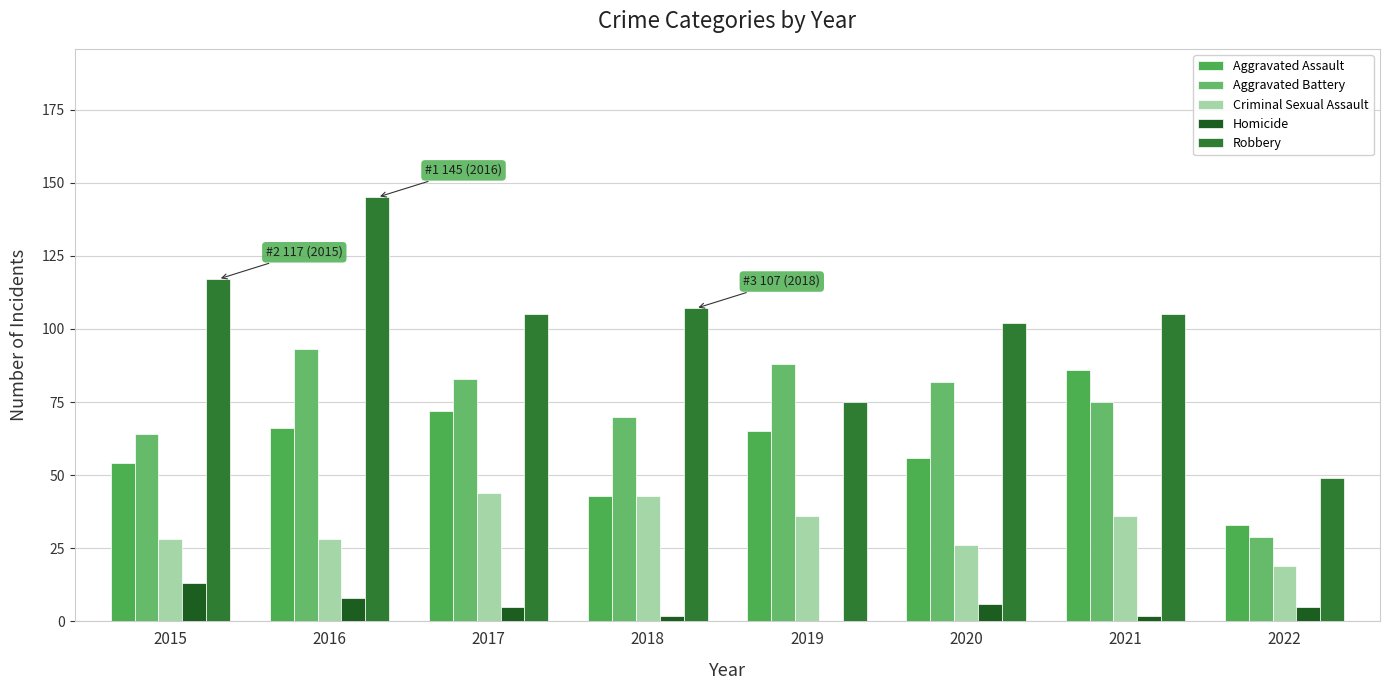

How many series are shown in this chart?

5